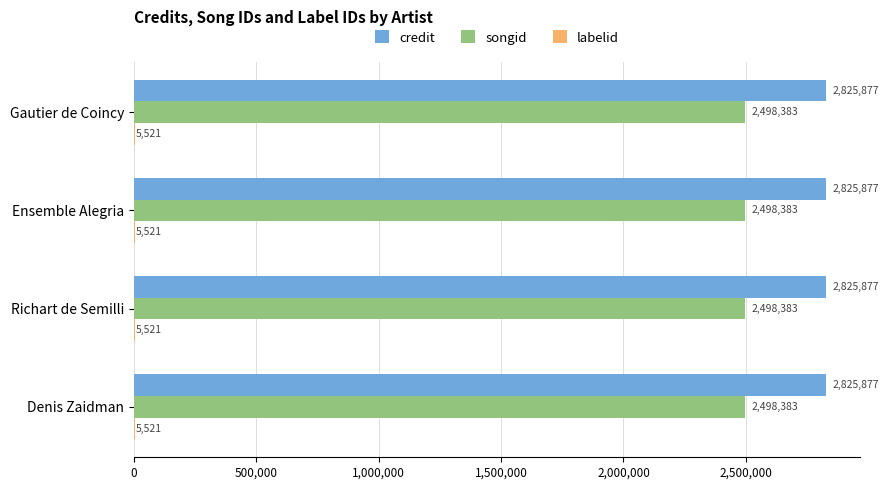

What is the highest value of the songid series?

2498383